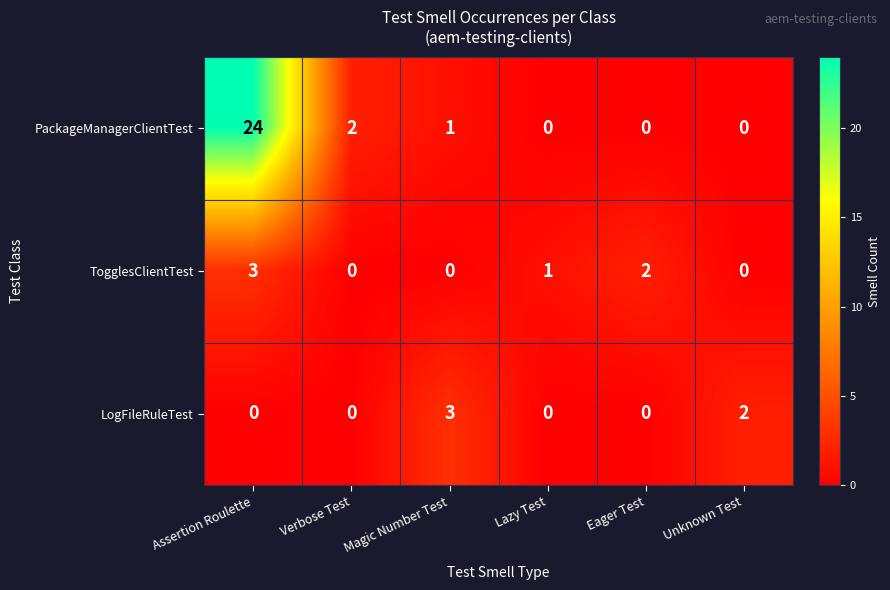

Is the value of TogglesClientTest at Assertion Roulette greater than the value of PackageManagerClientTest at Verbose Test?

Yes